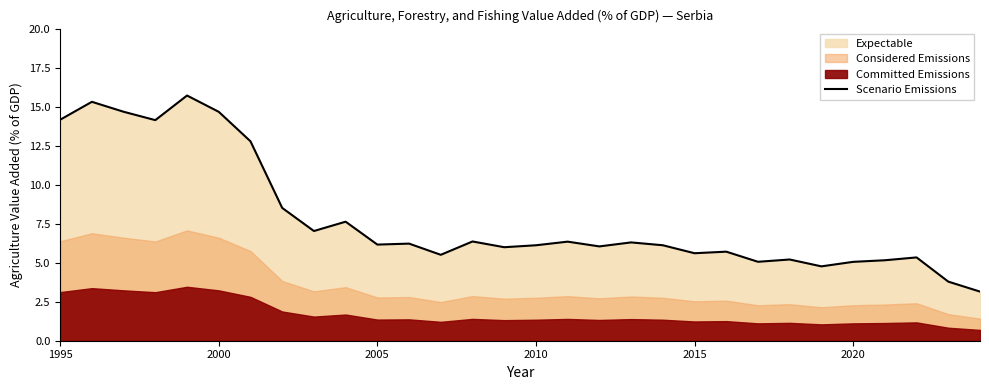

How many interior local peaks (higher than both neighbors) does the data have?

10